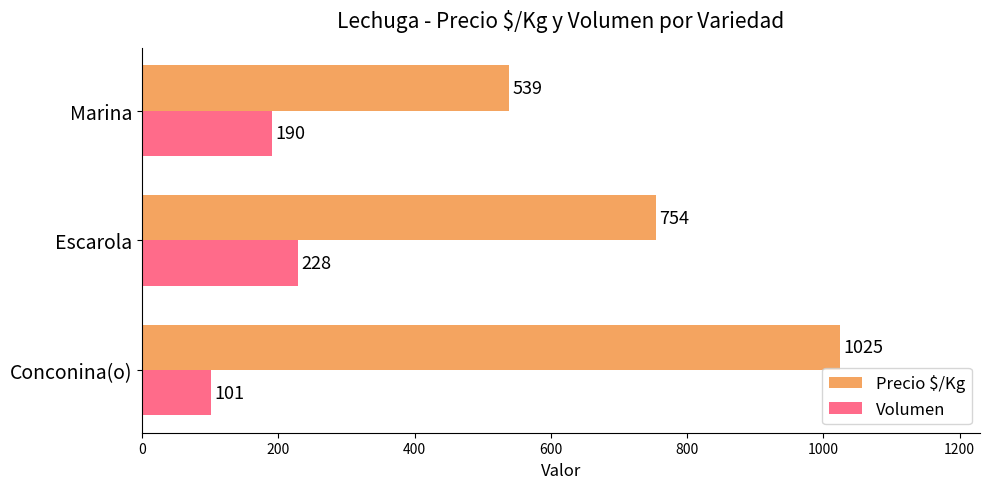

The value of Precio $/Kg at Marina is 701. True or false?

False